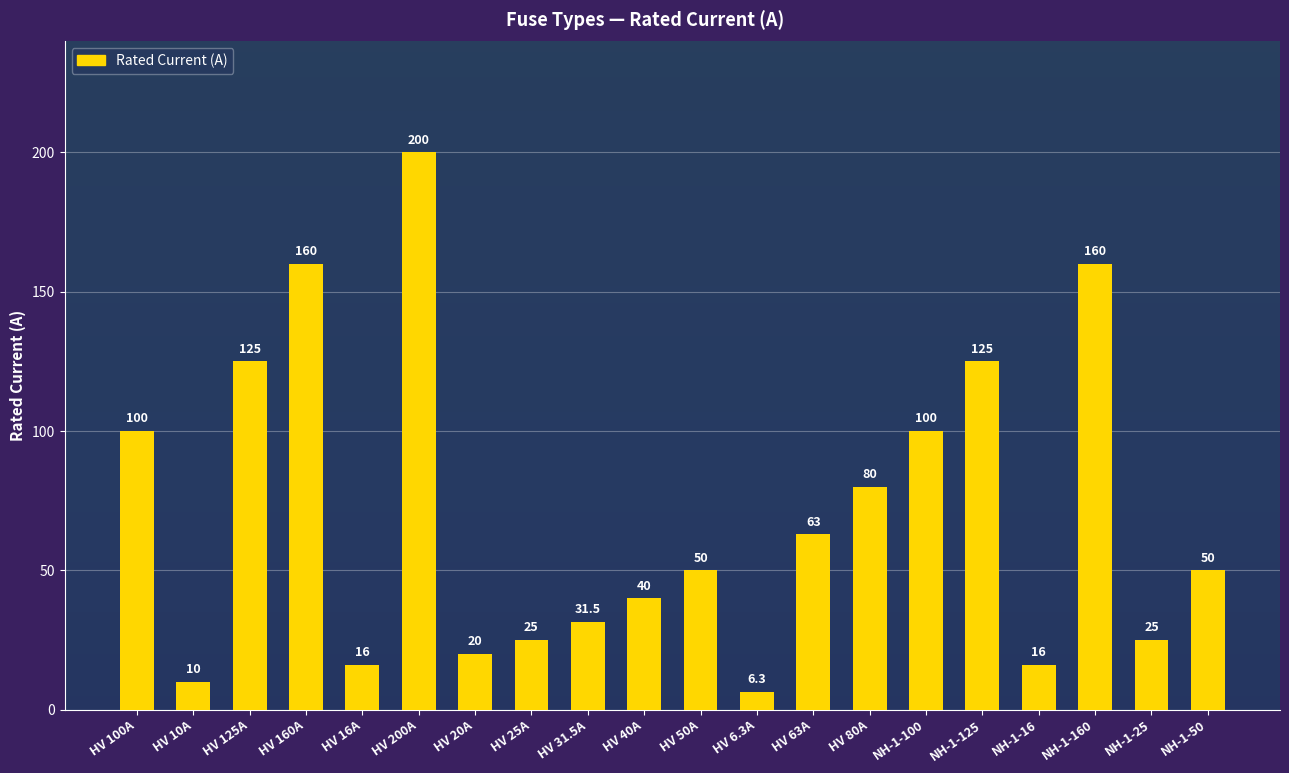

What is the minimum value shown in the chart?

6.3